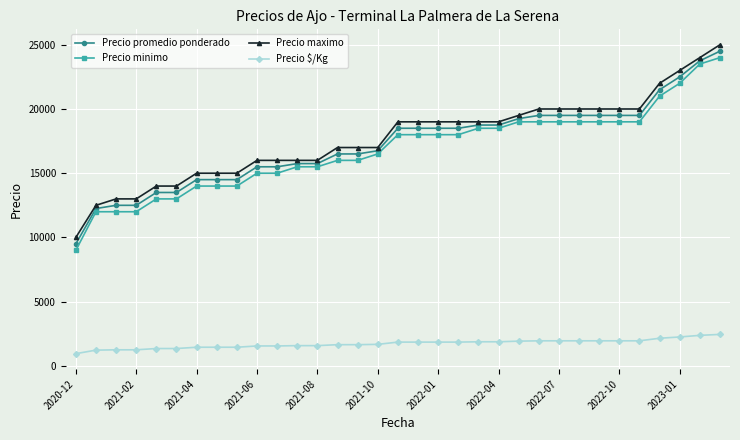

What is the lowest value of the Precio minimo series?

9000